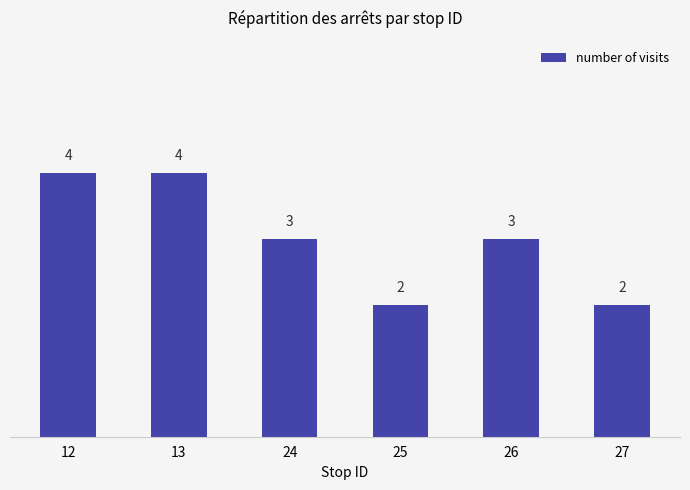

What is the value of the 6th bar from the left?

2